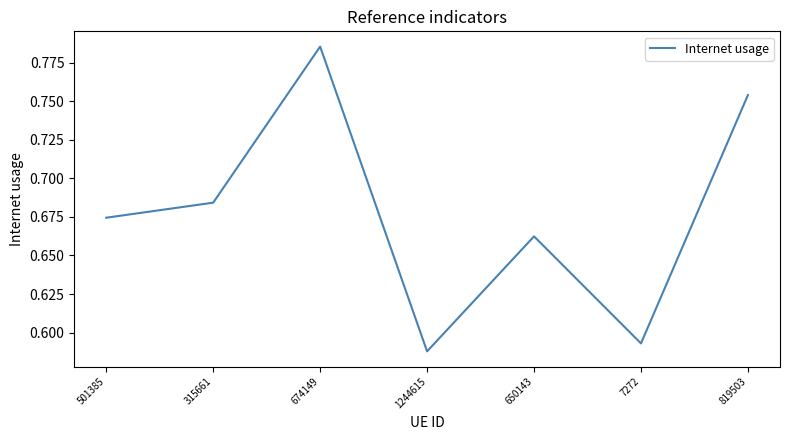

The value at 650143 is 0.4. True or false?

False